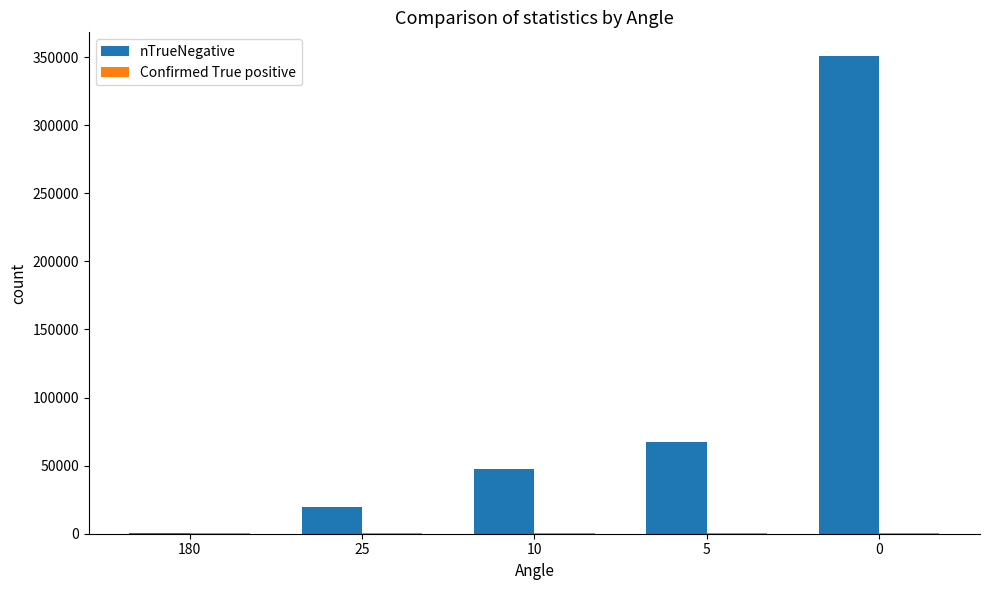

Which series changed the most between 180 and 0?

nTrueNegative